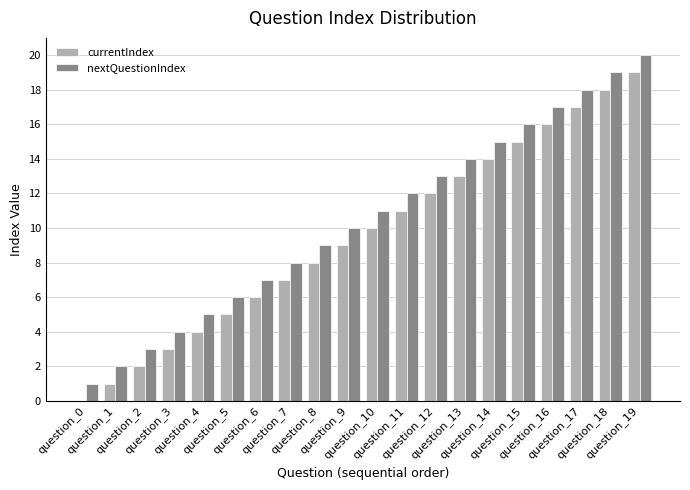

How many positive values does the currentIndex series have?

19